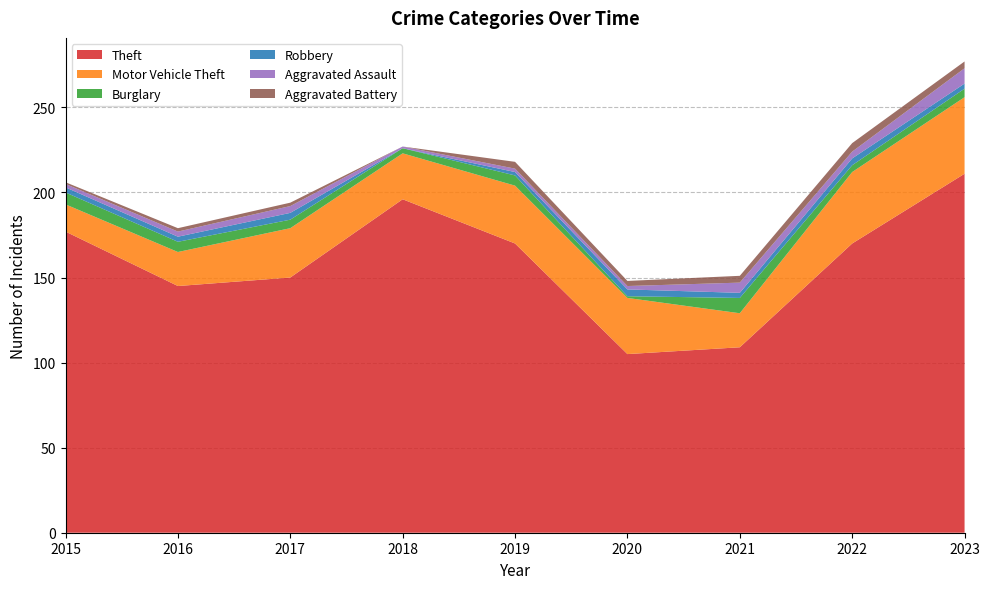

Reading left to right, extract all data points from this chart.

Theft: 2015=177	2016=145	2017=150	2018=196	2019=170	2020=105	2021=109	2022=170	2023=211
Motor Vehicle Theft: 2015=16	2016=20	2017=29	2018=27	2019=34	2020=33	2021=20	2022=42	2023=45
Burglary: 2015=7	2016=6	2017=5	2018=3	2019=6	2020=1	2021=9	2022=4	2023=5
Robbery: 2015=3	2016=3	2017=4	2018=0	2019=2	2020=4	2021=3	2022=4	2023=3
Aggravated Assault: 2015=2	2016=3	2017=4	2018=1	2019=2	2020=2	2021=6	2022=4	2023=9
Aggravated Battery: 2015=1	2016=2	2017=2	2018=0	2019=4	2020=3	2021=4	2022=5	2023=4